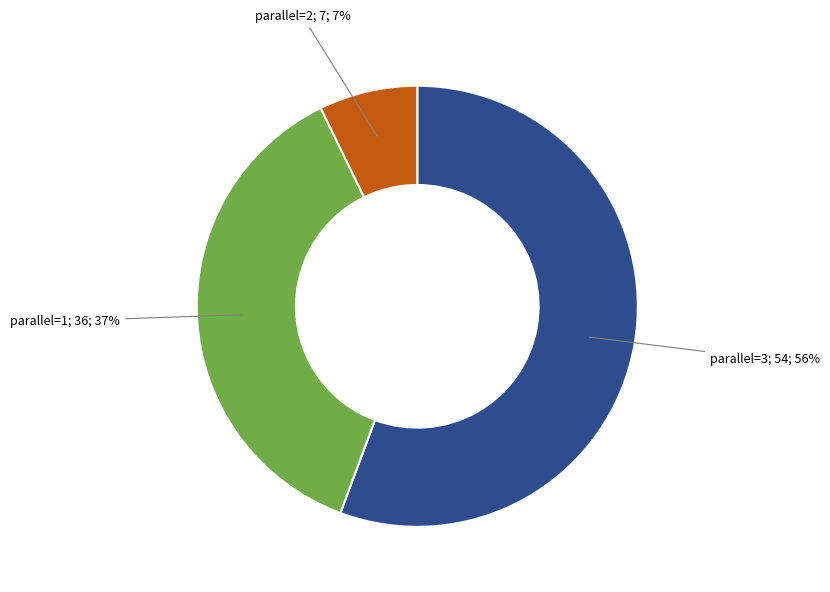

To the nearest percent, what is the average slice percentage?

33%